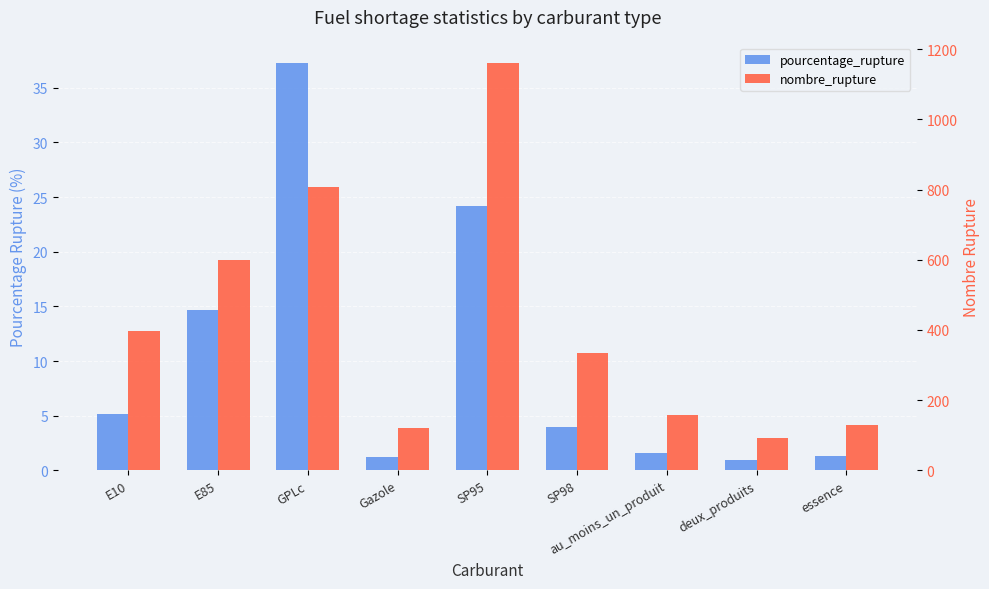

What is the minimum value for nombre_rupture?

91.0